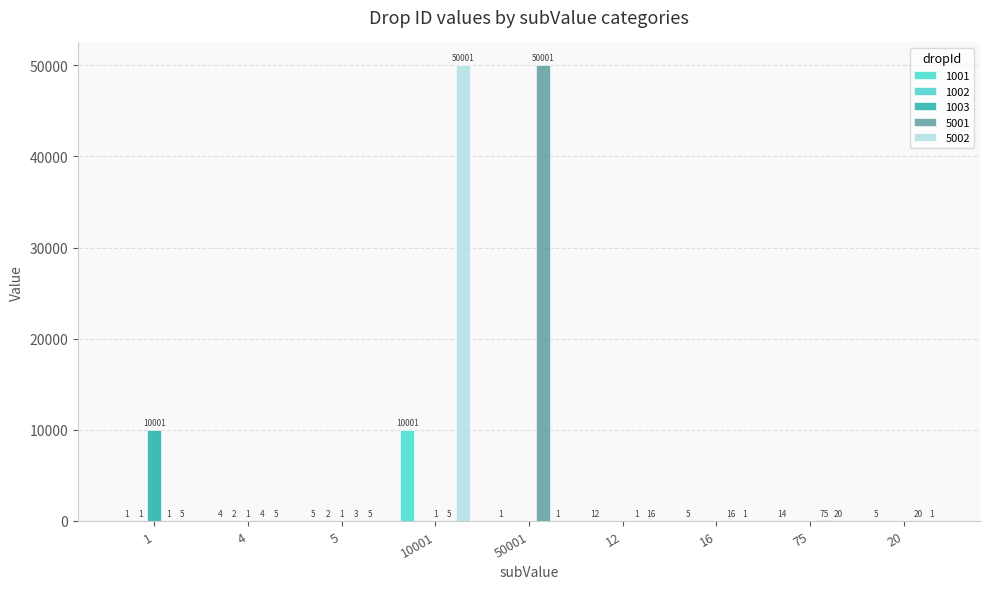

Does the chart contain stacked bars?

No